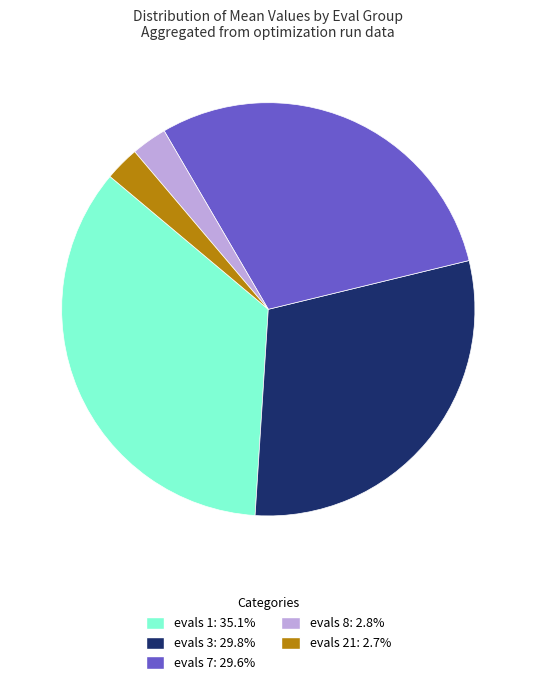

Does any single category account for the majority?

No